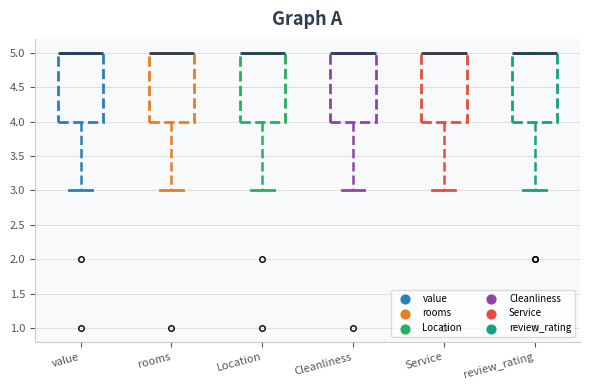

Where does the lower whisker of the box for Cleanliness end on the y-axis? The values are not printed on the chart, so give them approximately, as read against the axis.

3